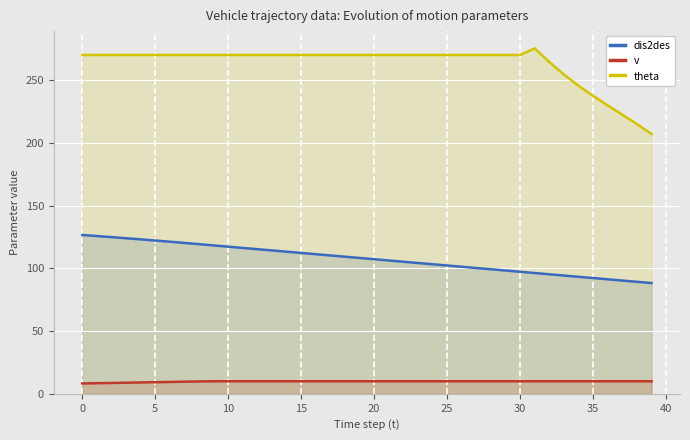

Which has a higher value, 37 or 18?

18